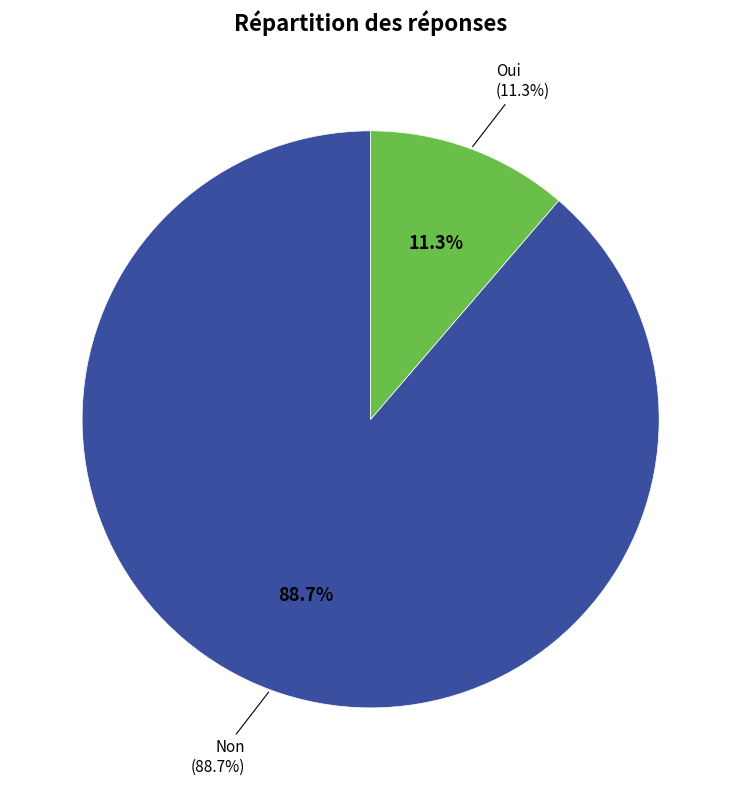

True or false: Non accounts for 99% of the total.

False